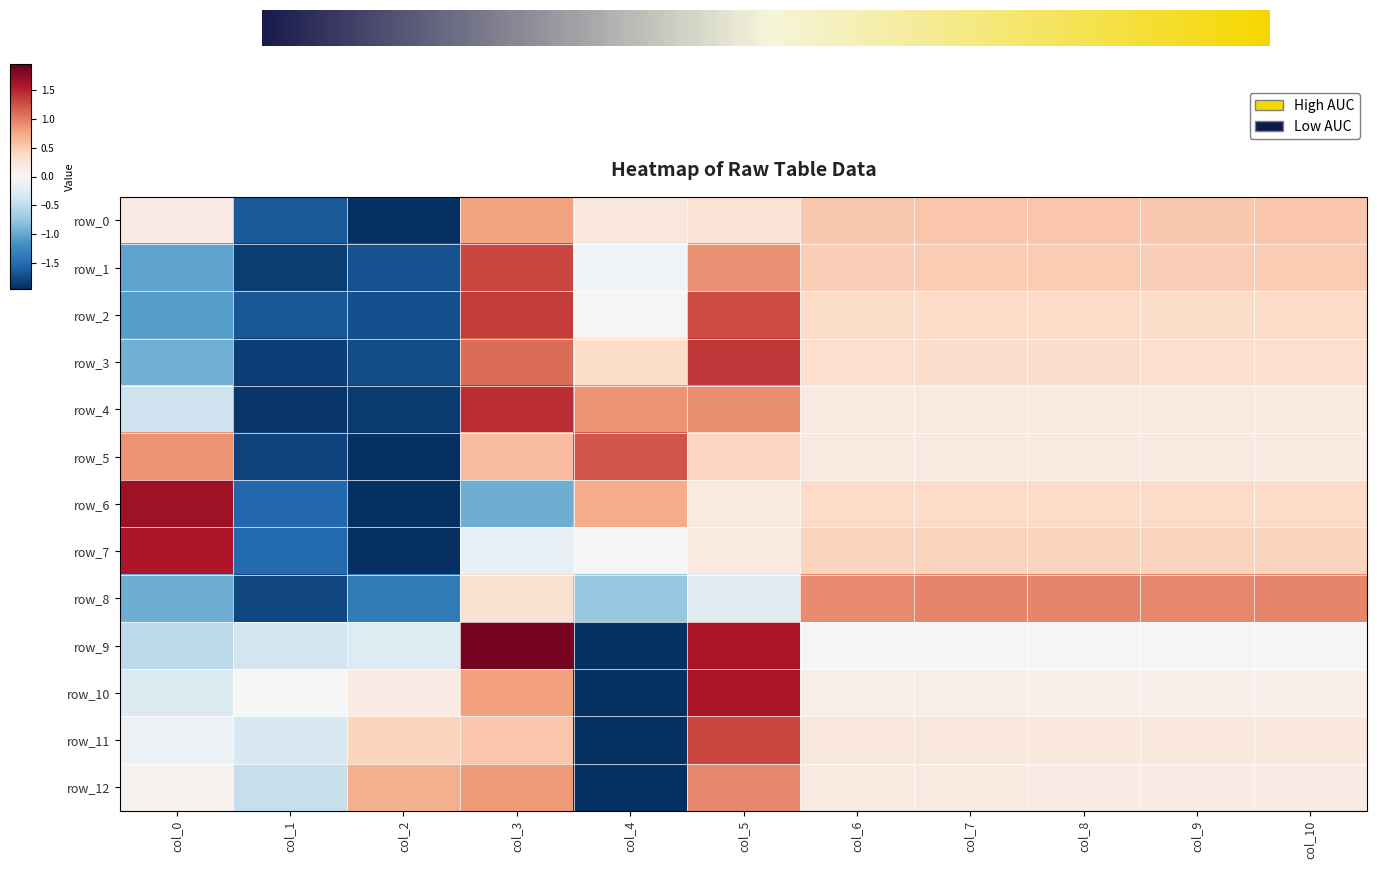

The value of row_7 at col_4 is 0.0. True or false?

False